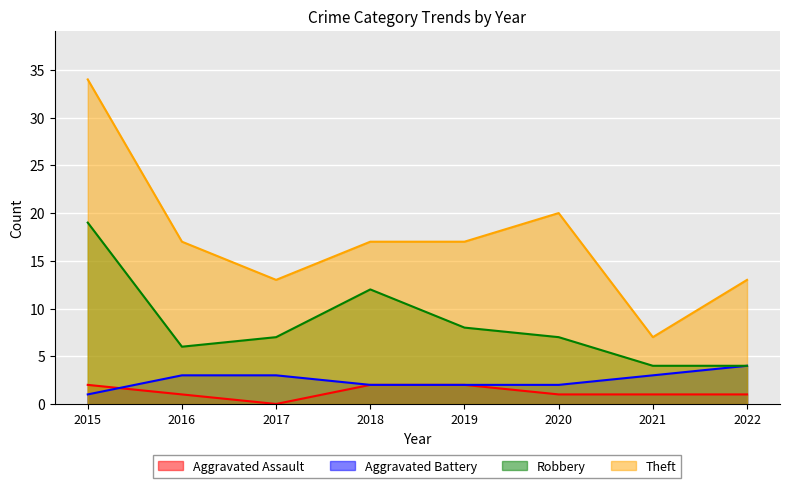

True or false: Theft and Aggravated Battery intersect in this chart.

False